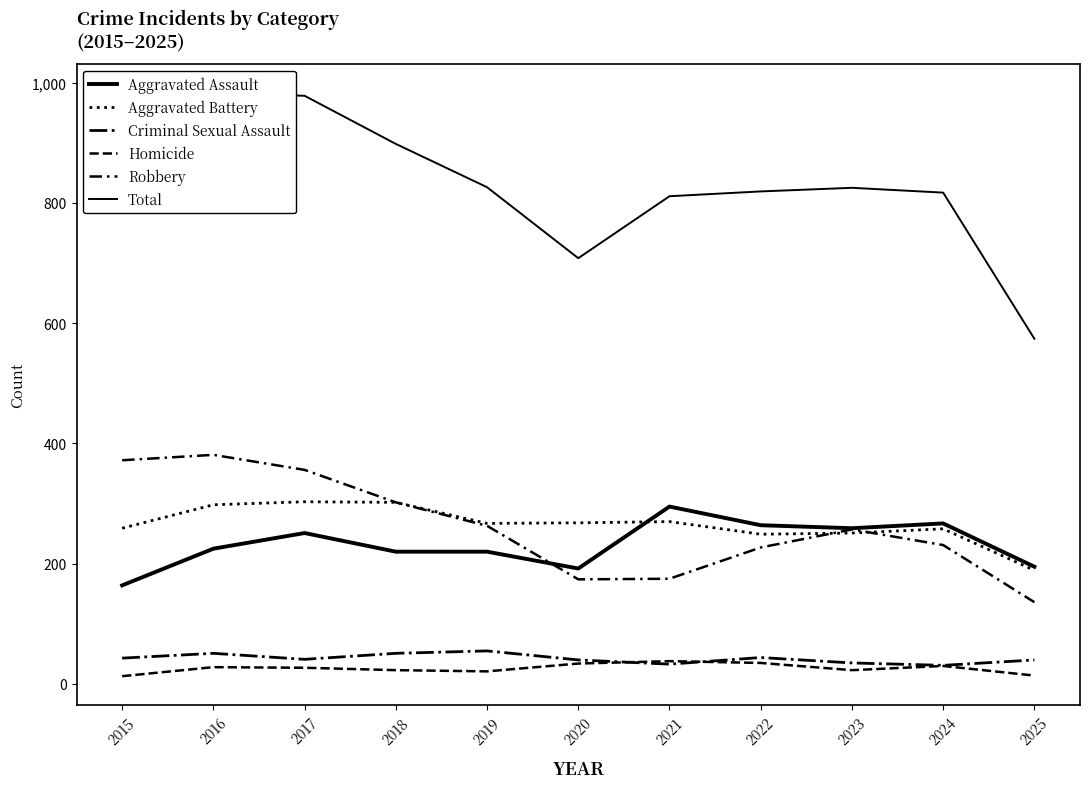

Reading right to left, what are all the values shown in this chart?

Aggravated Assault: 195	267	259	264	295	192	220	220	251	225	164
Aggravated Battery: 189	258	251	249	270	268	267	302	303	298	259
Criminal Sexual Assault: 40	31	35	44	33	40	55	51	41	51	43
Homicide: 14	30	23	35	38	34	21	23	27	28	13
Robbery: 136	231	257	227	175	174	263	302	356	381	372
Total: 574	817	825	819	811	708	826	898	978	983	851